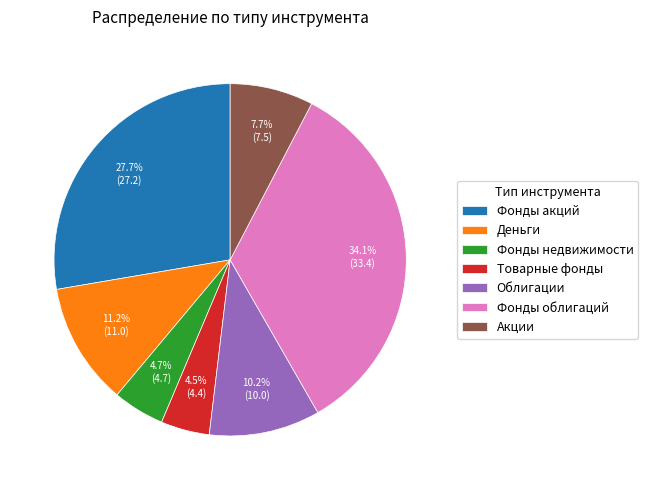

What is the largest slice in the pie chart?

Фонды облигаций